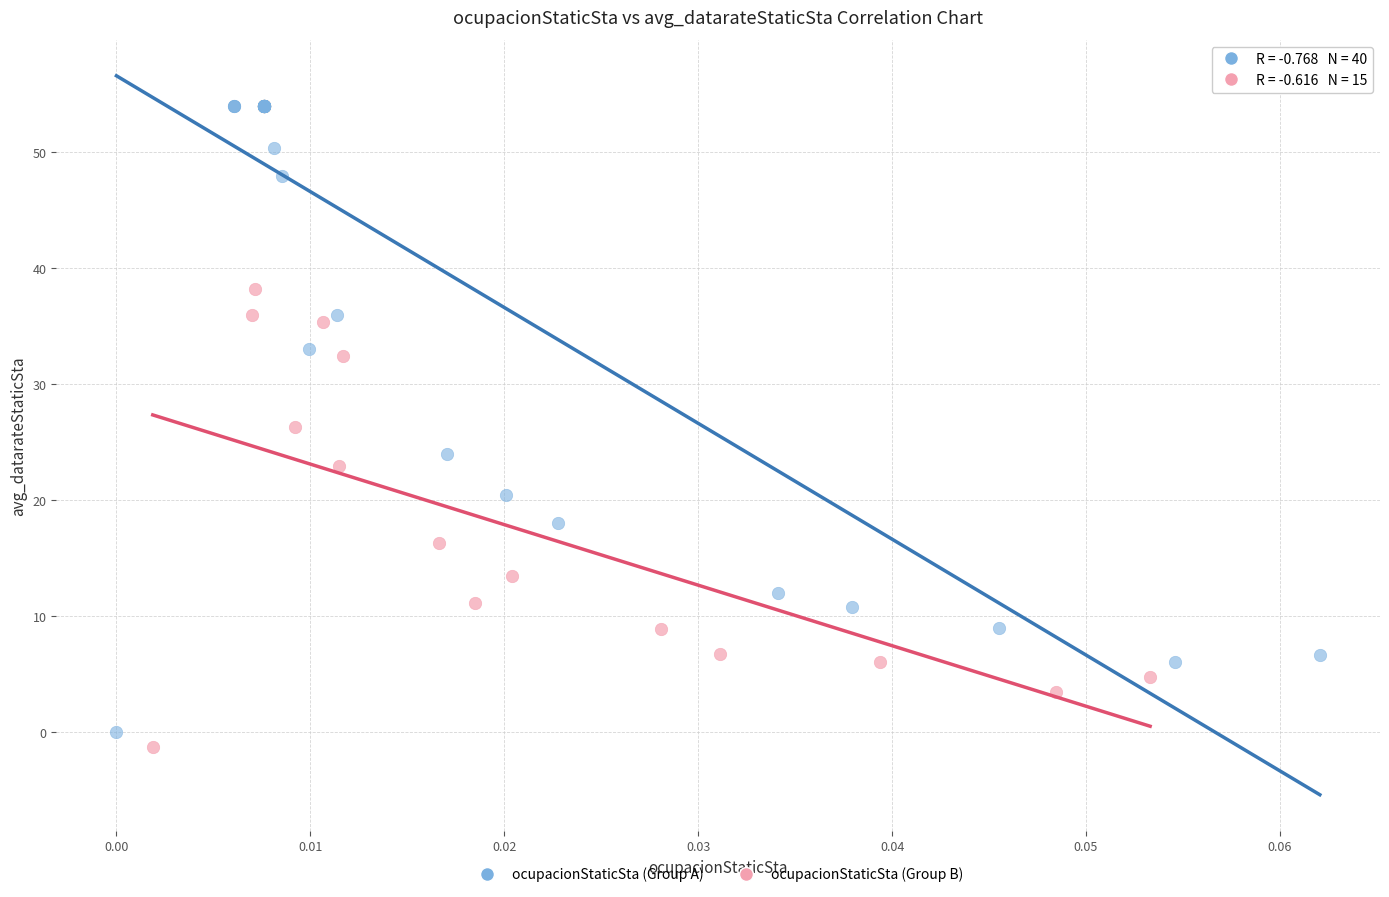

Which series reaches the maximum Y coordinate?

ocupacionStaticSta (Group A)